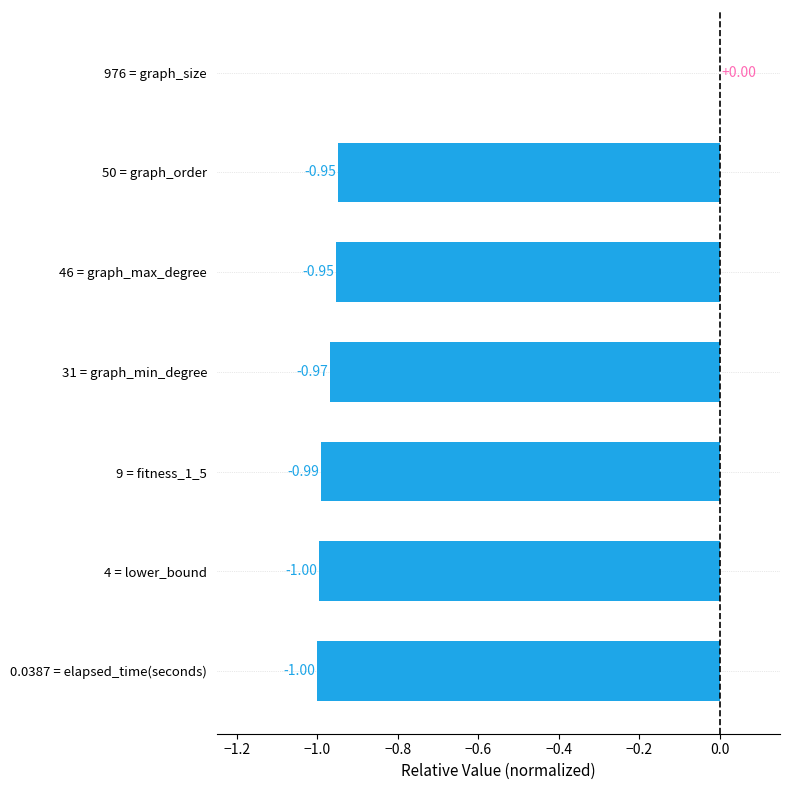

Which has a higher value, 9 = fitness_1_5 or 0.0387 = elapsed_time(seconds)?

9 = fitness_1_5